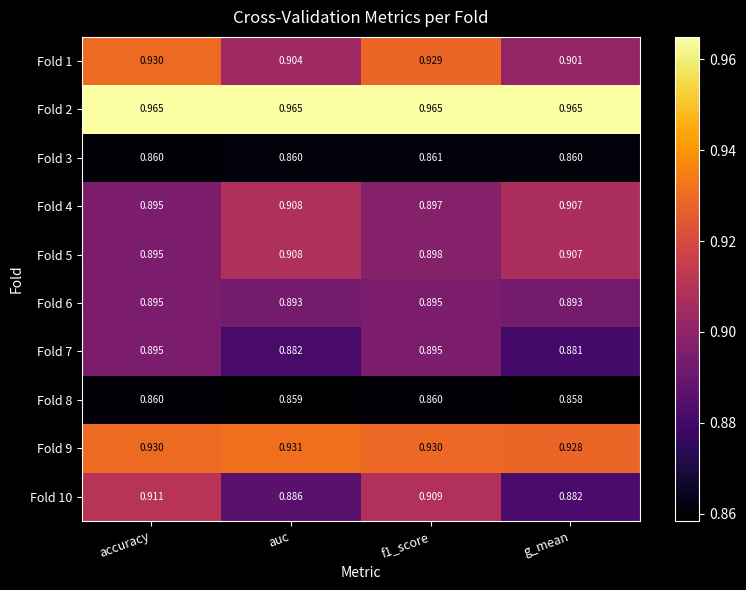

Is the value of Fold 1 at f1_score greater than the value of Fold 8 at auc?

Yes